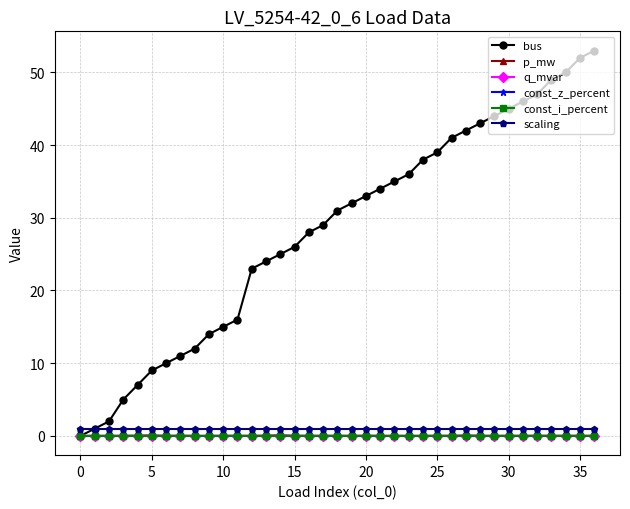

Does the chart have visible grid lines?

Yes